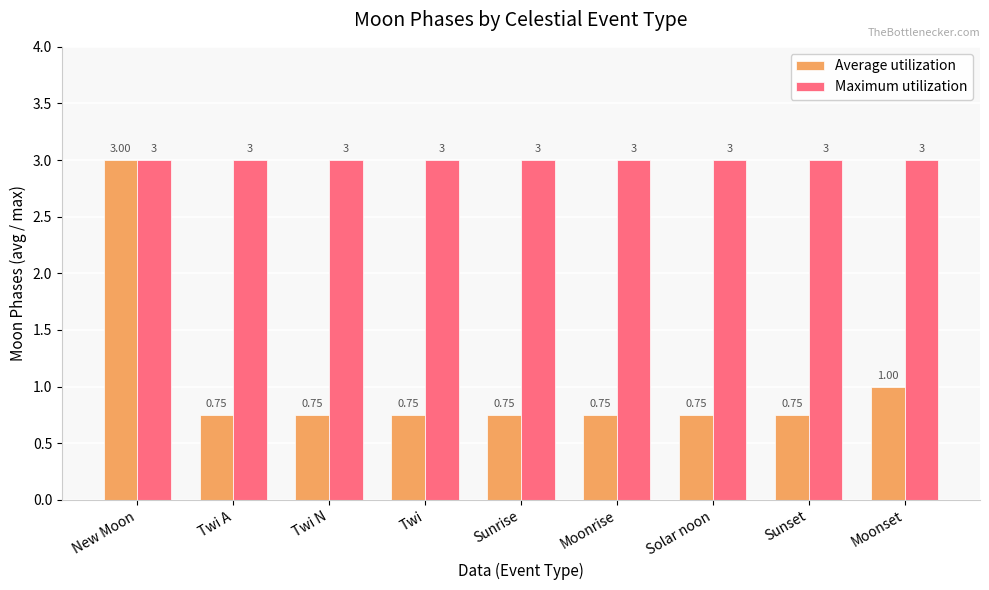

What are all the series names shown in the legend?

Average utilization, Maximum utilization